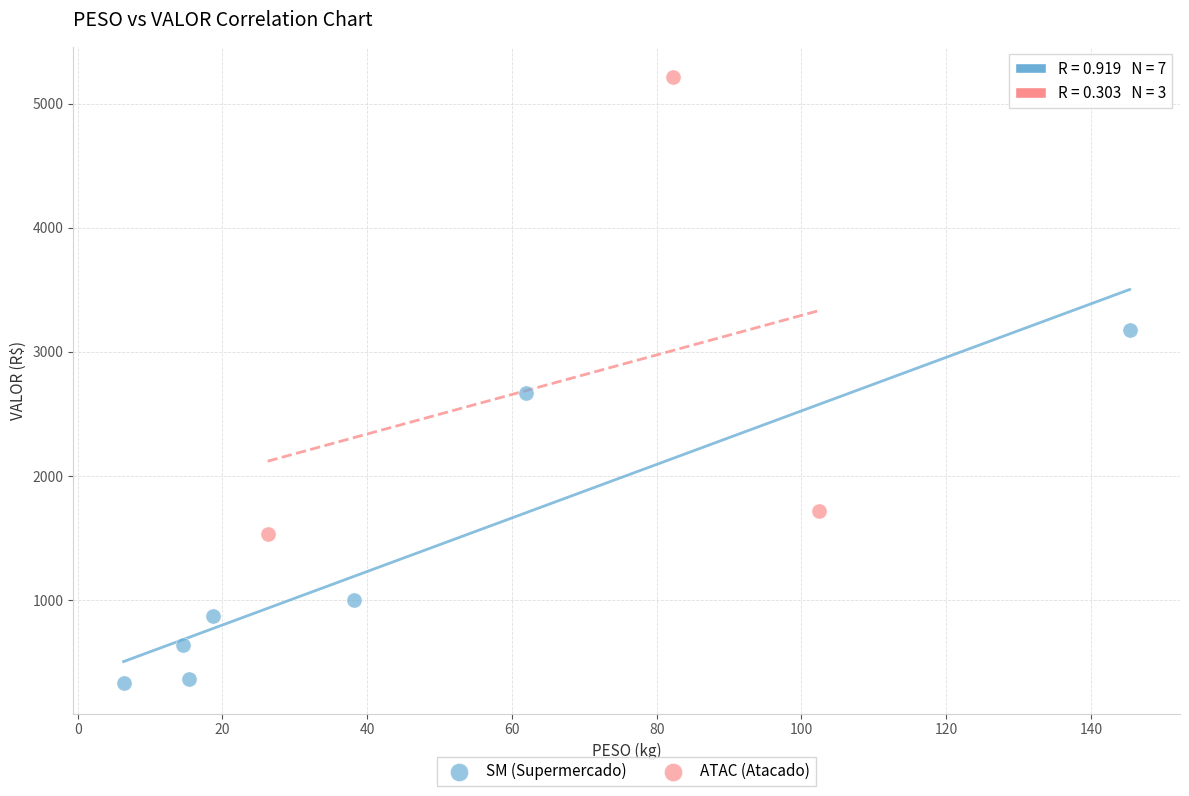

Which series has the widest spread of Y values?

ATAC (Atacado)